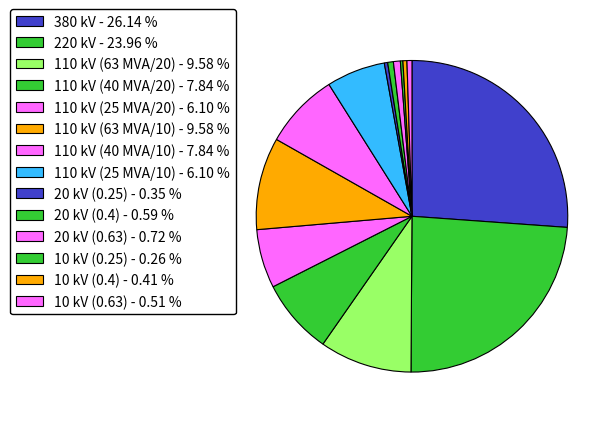

Does any single category account for the majority?

No